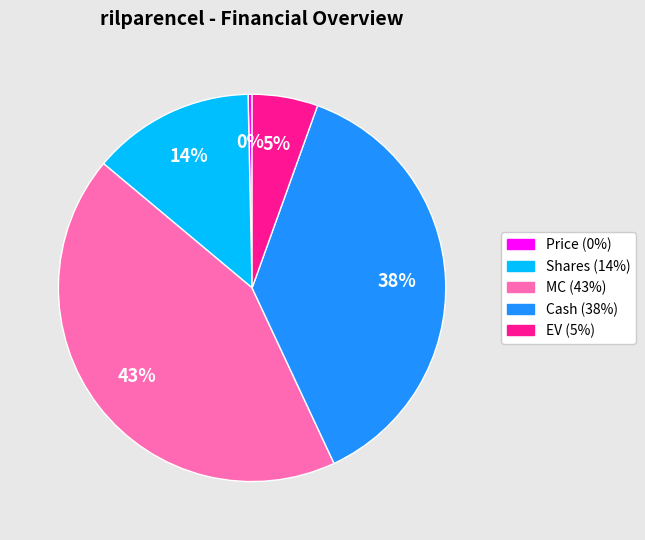

True or false: EV accounts for 1% of the total.

False